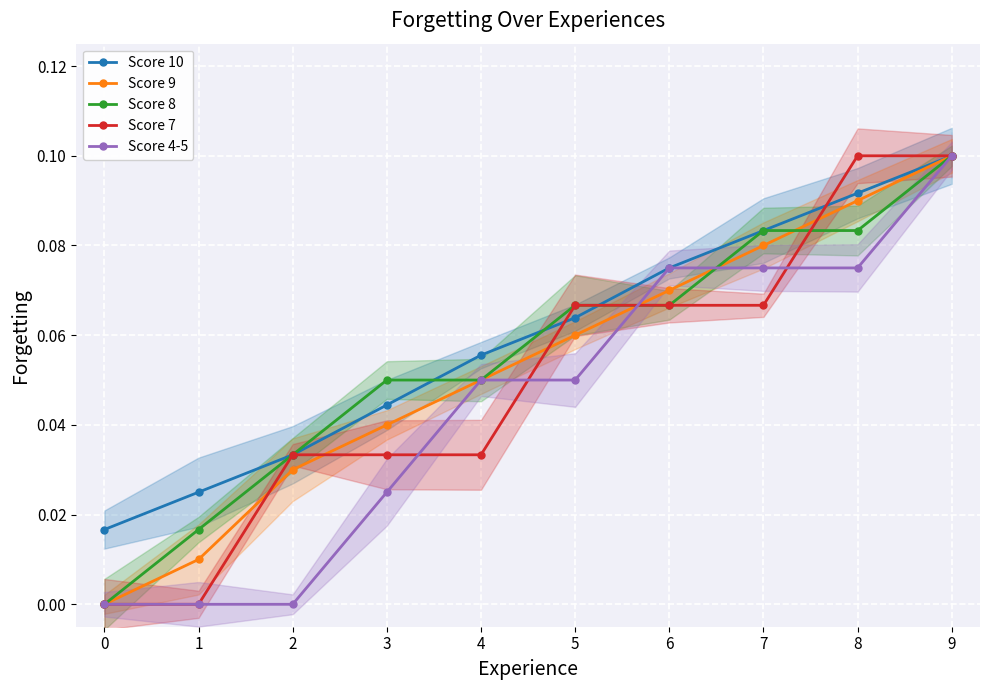

What is the difference between the Score 7 values at 3 and 9?

0.1